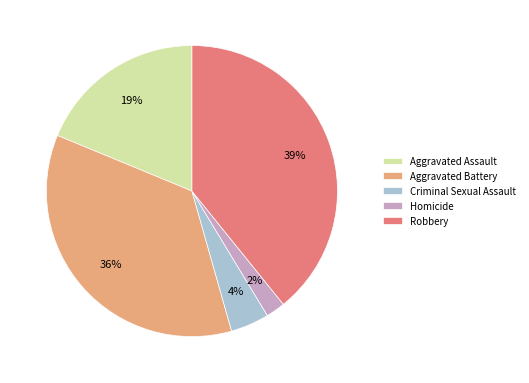

Between Criminal Sexual Assault and Aggravated Battery, which is larger?

Aggravated Battery